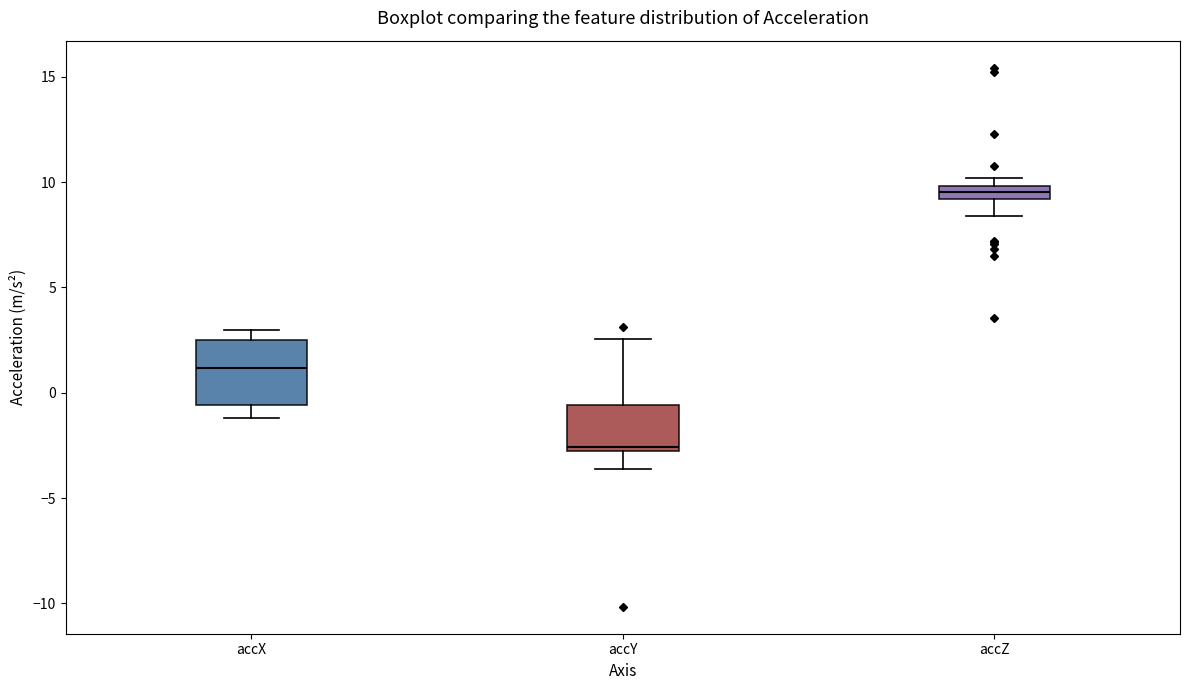

Where is the lower edge of the box for accZ on the y-axis? The values are not printed on the chart, so give them approximately, as read against the axis.

9.0